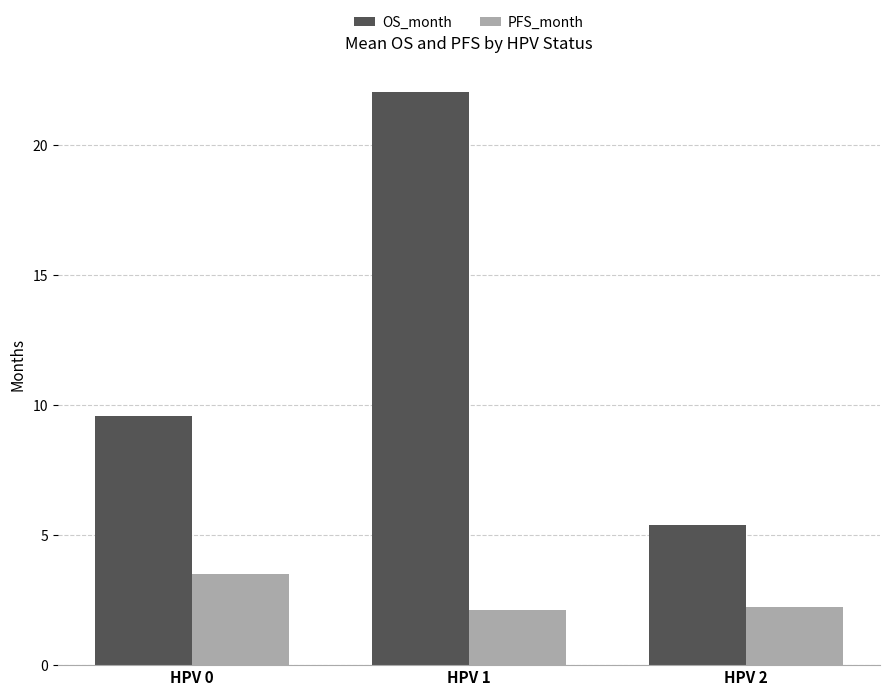

True or false: PFS_month has a value of 3.4 at HPV 2.

False